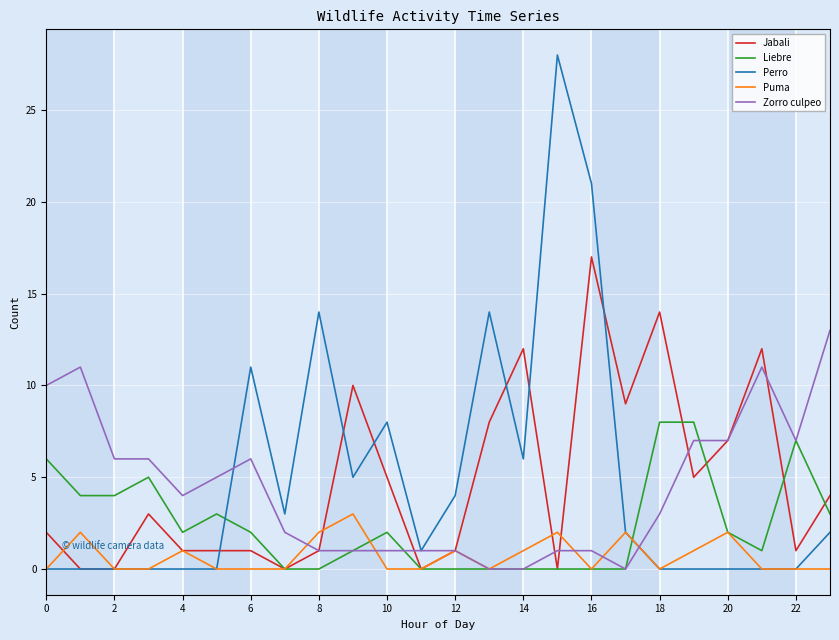

How many intersections are there between Perro and Liebre?

2